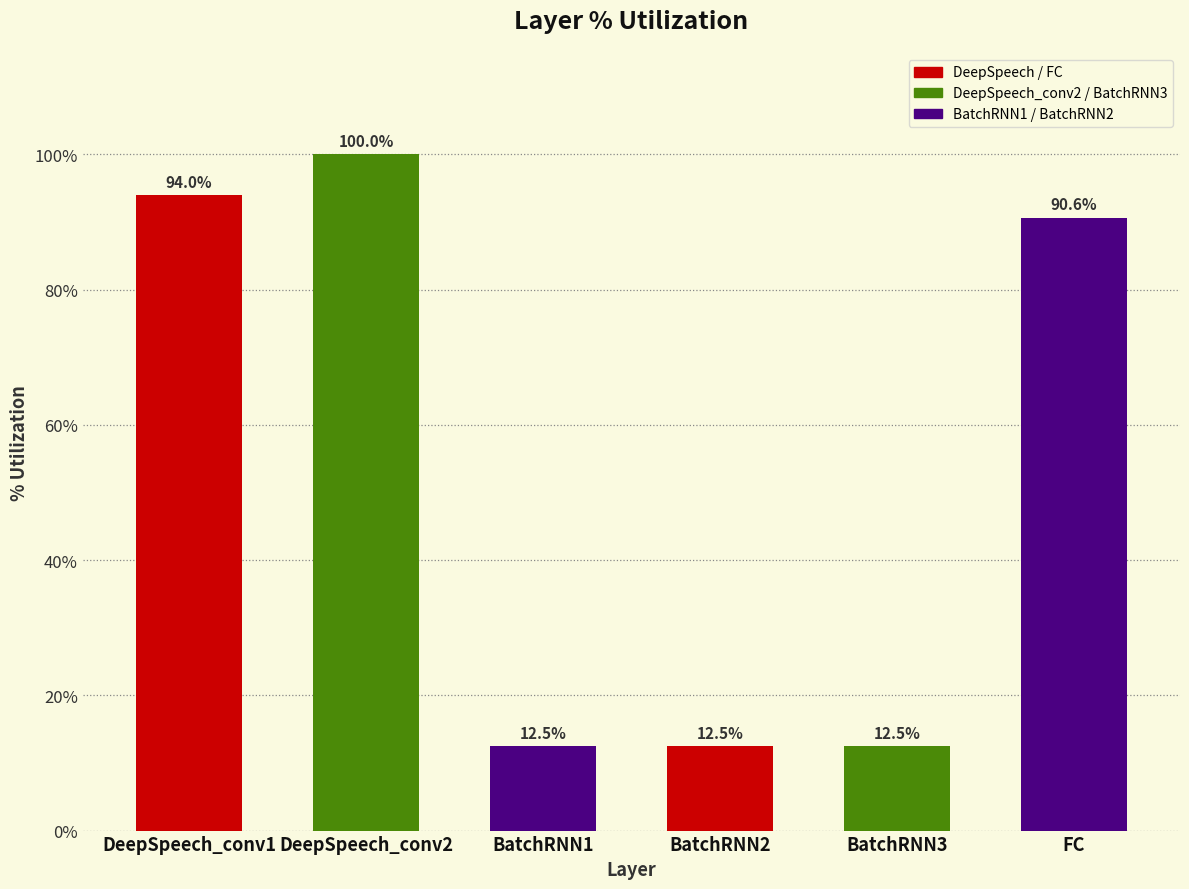

Is it true that the value at BatchRNN3 is 12.5?

True